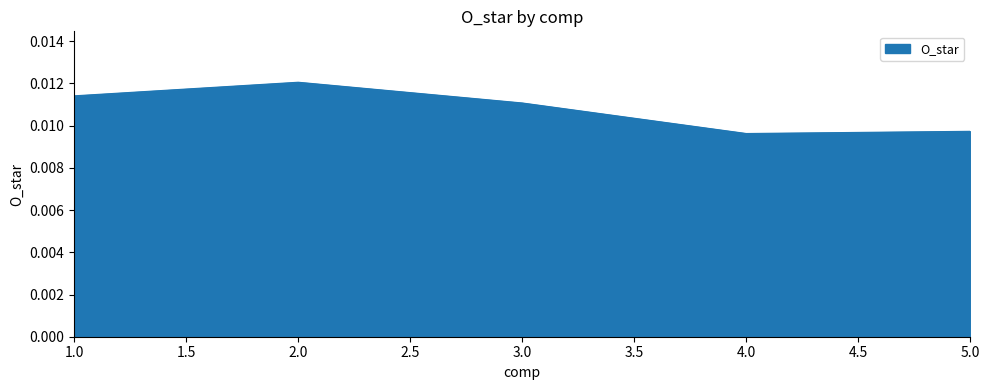

Where is the first local minimum?

4.0